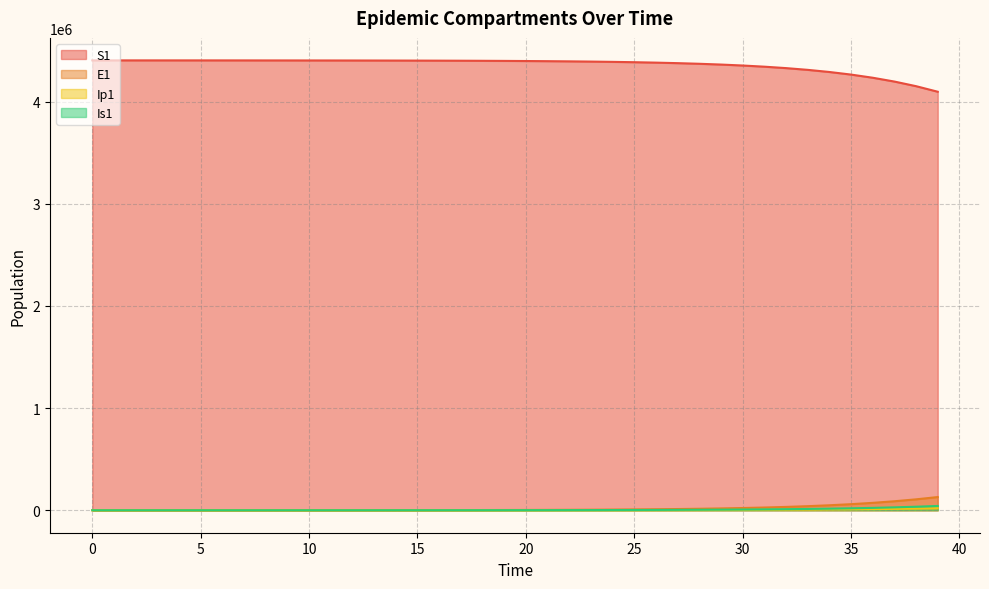

What is the difference between the highest and lowest values at 15?

4401344.6